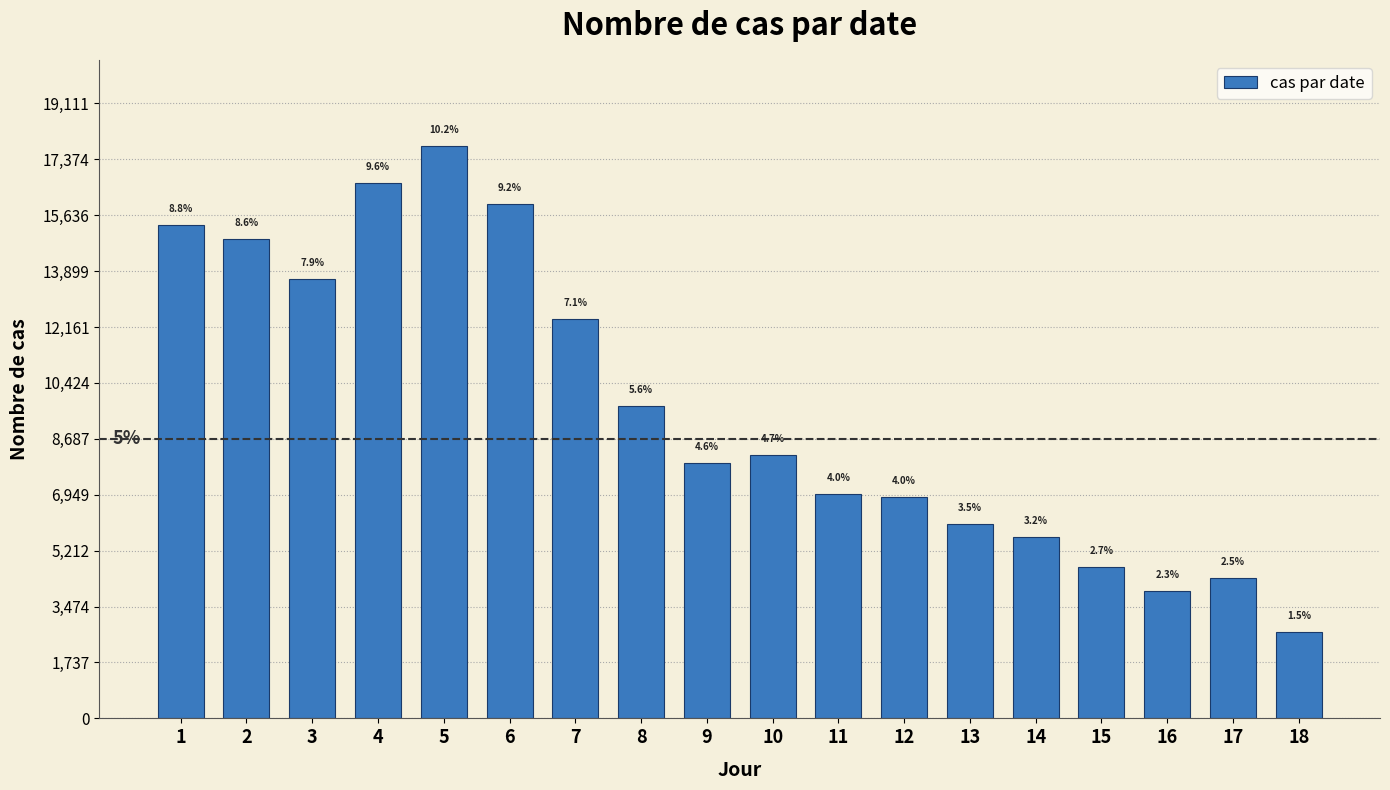

How many bars are there in total?

18